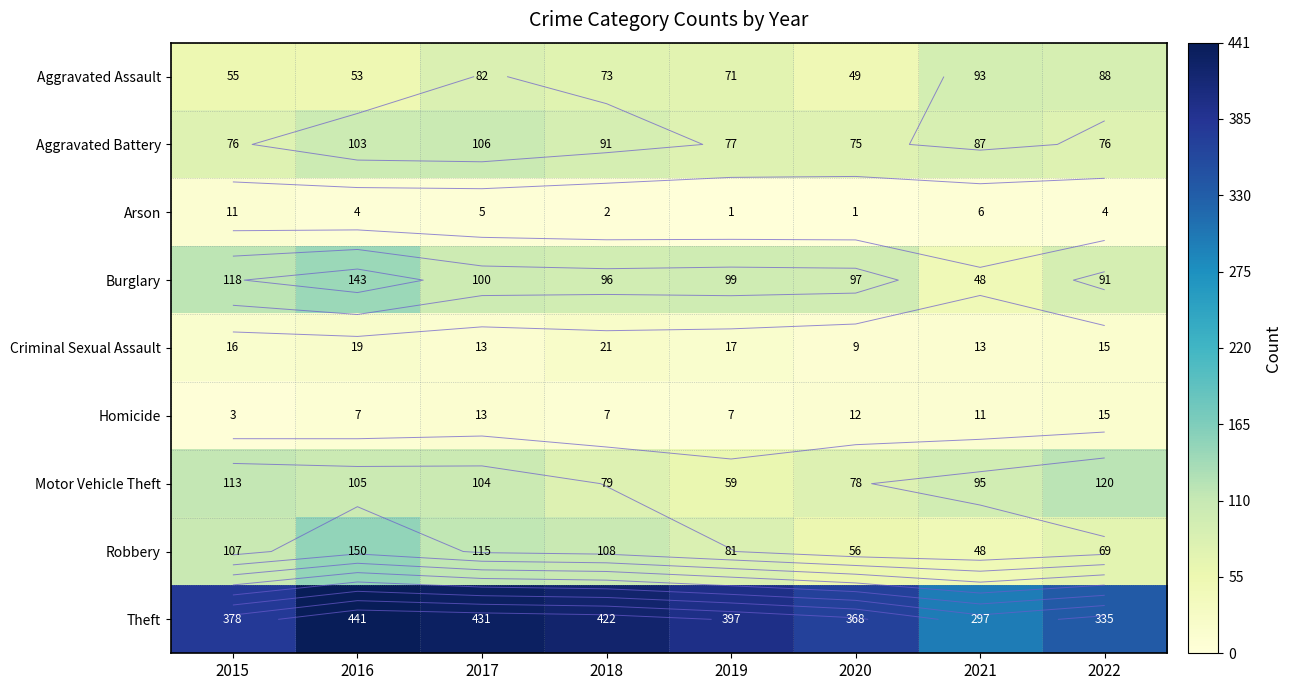

Which has a higher value, 2021 or 2017?

2021